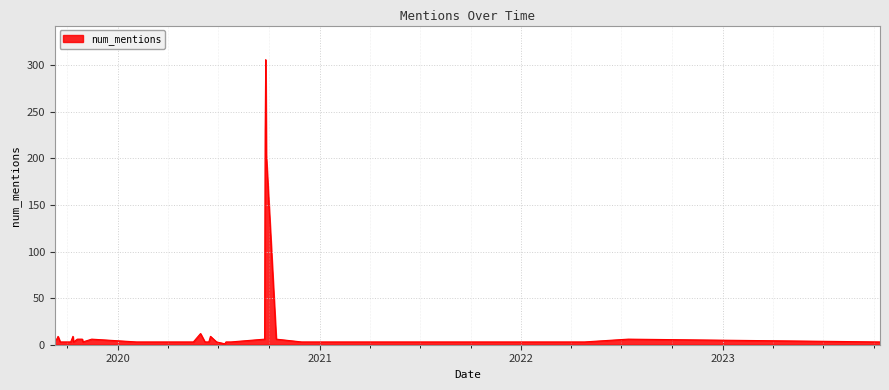

What is the sum of all values?

889